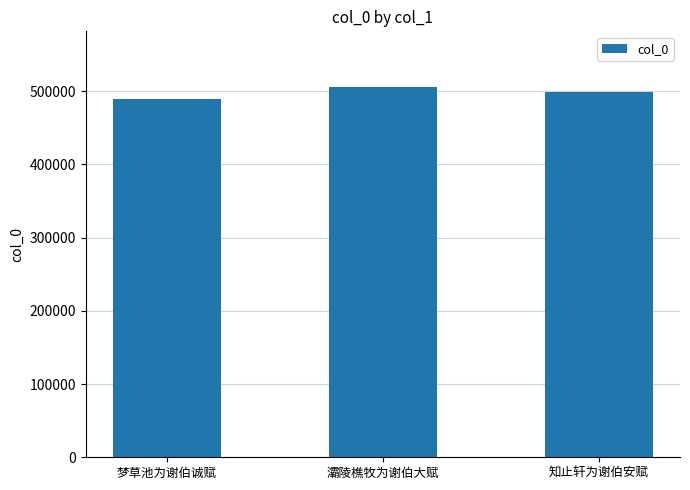

What is the sum of the values at 梦草池为谢伯诚赋 and 灞陵樵牧为谢伯大赋?

995705